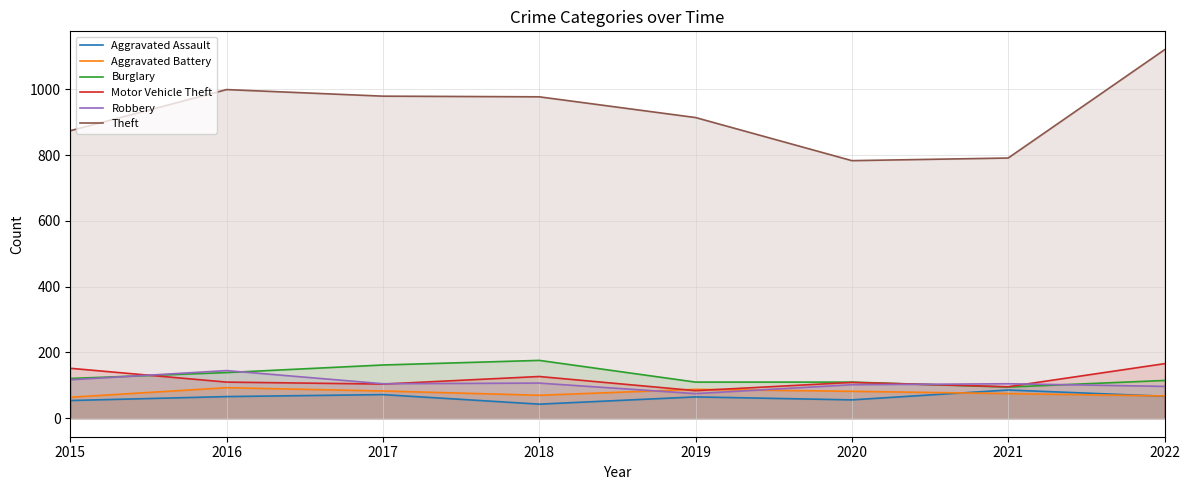

In Theft, how many points are higher than both neighbors (excluding endpoints)?

1